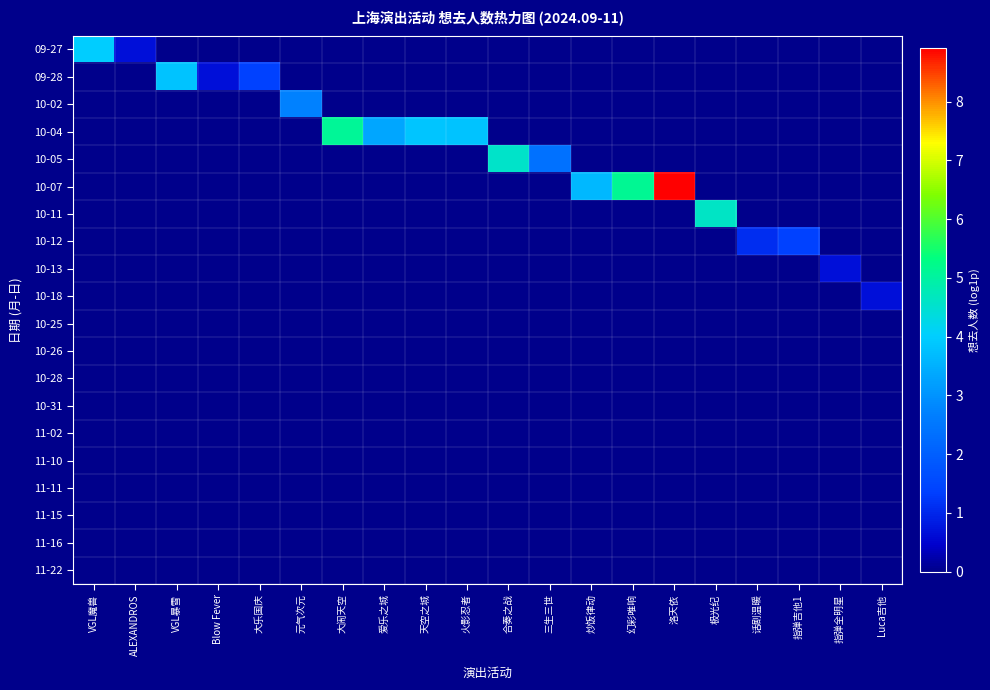

Count the number of data series in this chart.

10